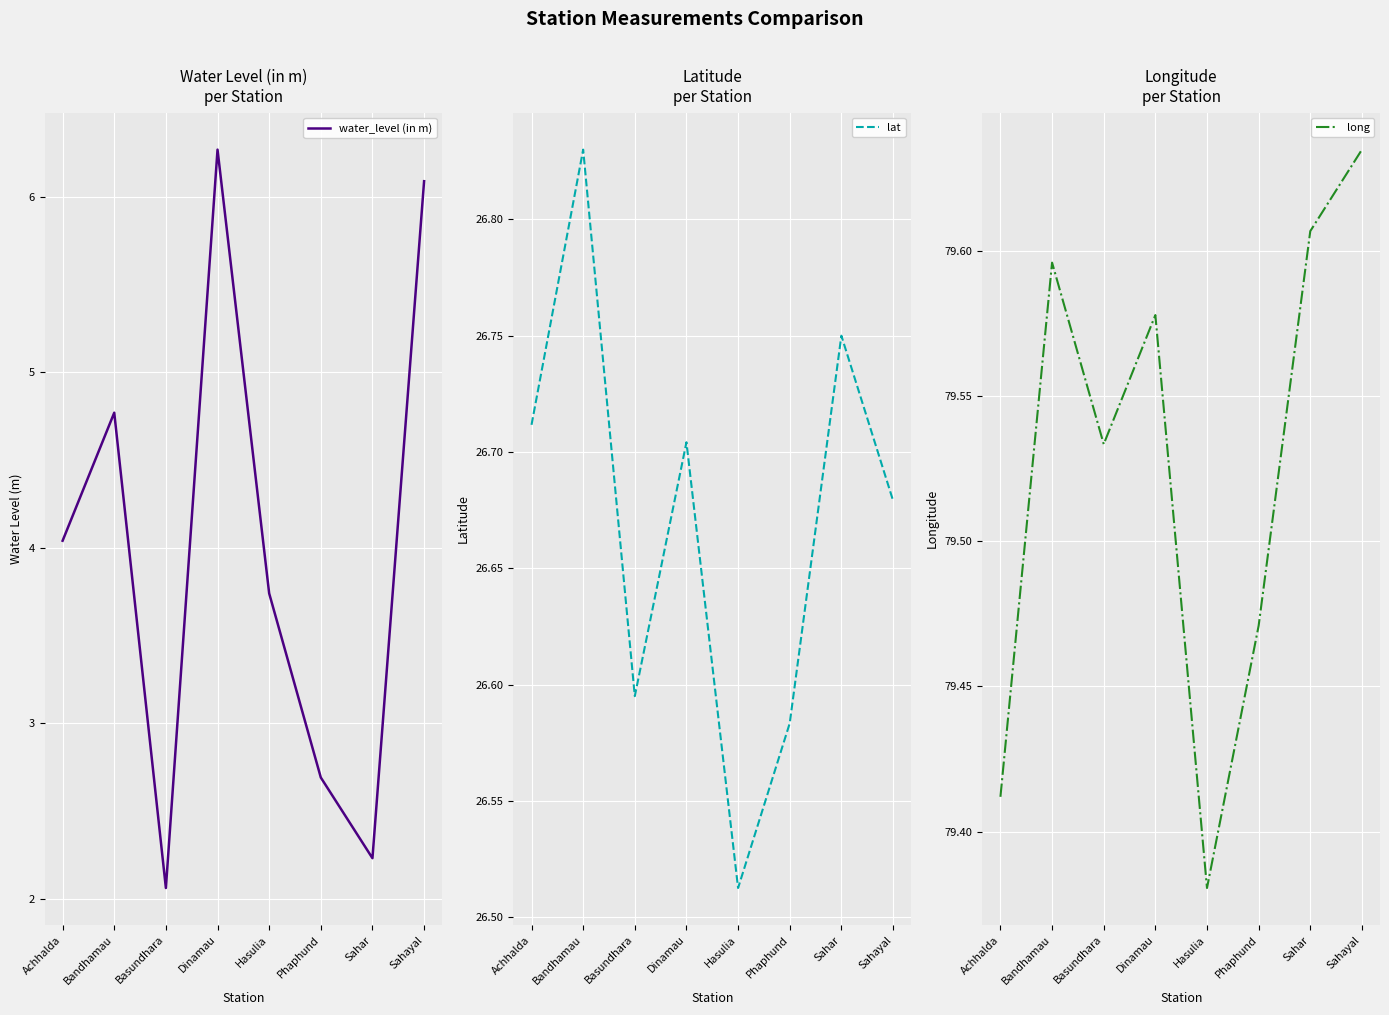

What is the average value of the water_level (in m) series?

4.0